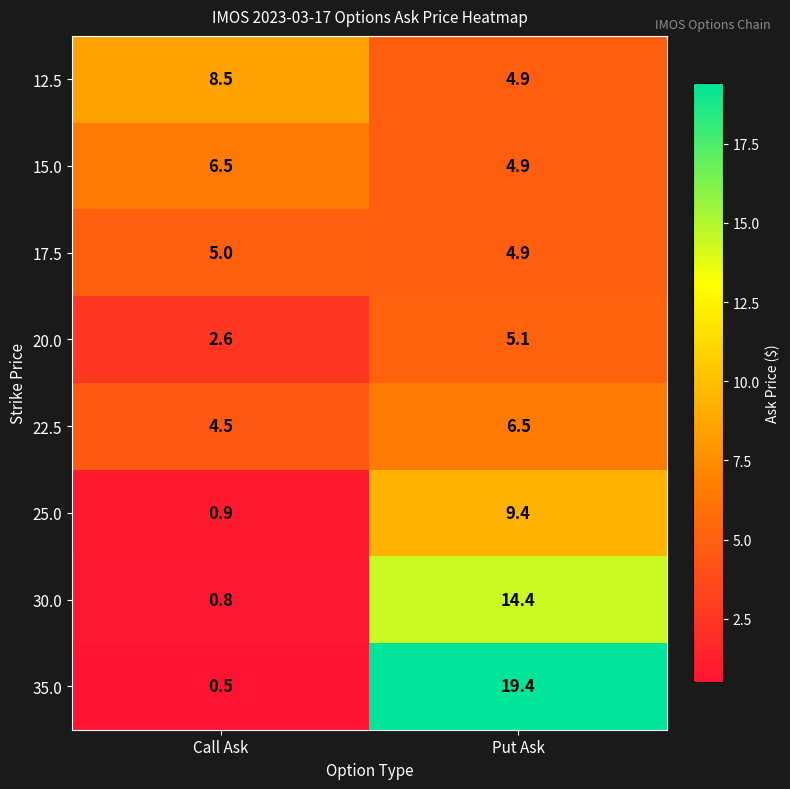

Reading left to right, list all the values displayed in this chart.

12.5: Call Ask=8.5	Put Ask=4.9
15.0: Call Ask=6.5	Put Ask=4.9
17.5: Call Ask=5.0	Put Ask=4.9
20.0: Call Ask=2.6	Put Ask=5.1
22.5: Call Ask=4.5	Put Ask=6.5
25.0: Call Ask=0.9	Put Ask=9.4
30.0: Call Ask=0.8	Put Ask=14.4
35.0: Call Ask=0.5	Put Ask=19.4